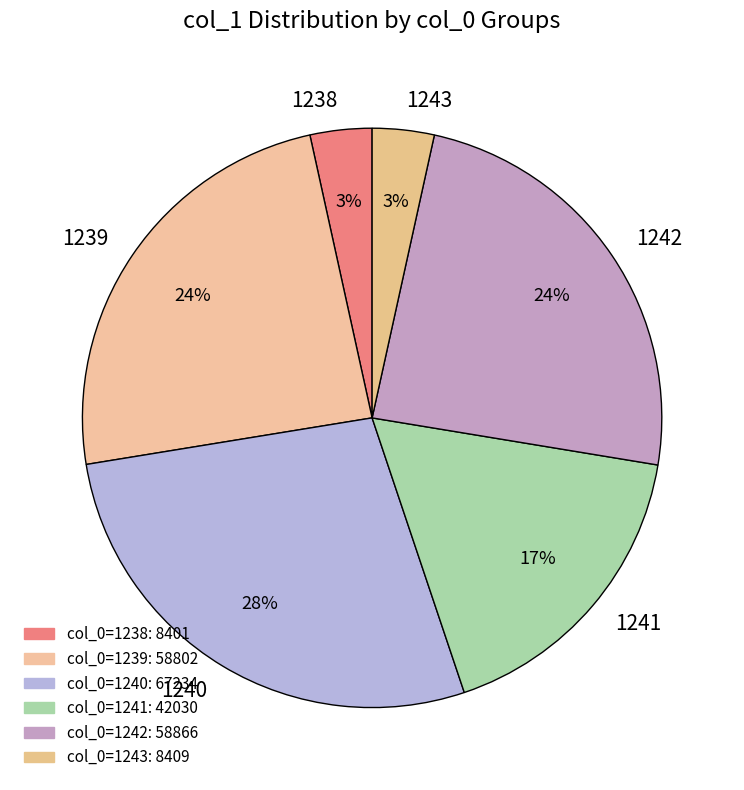

Count the number of slices in the pie.

6